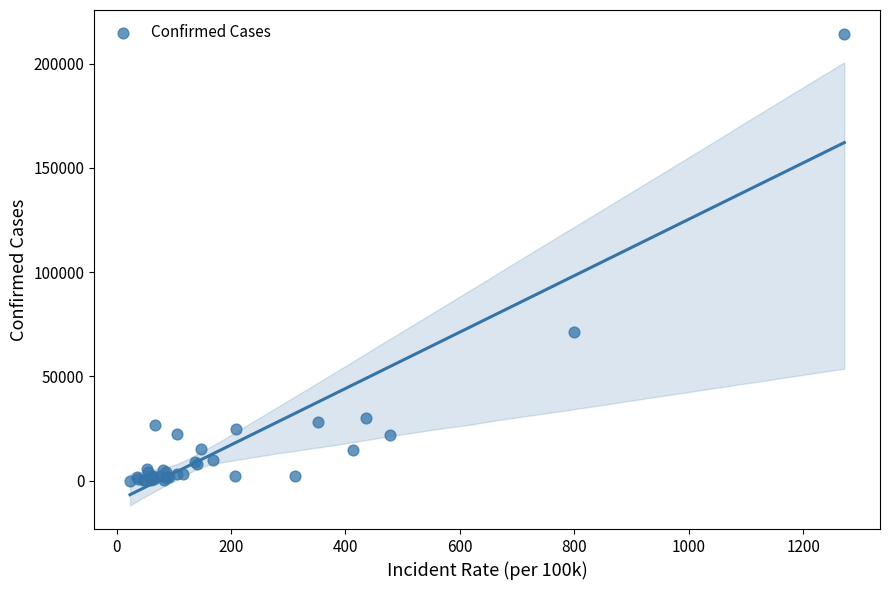

What Y value in the scatter plot is closest to 107233?

71030